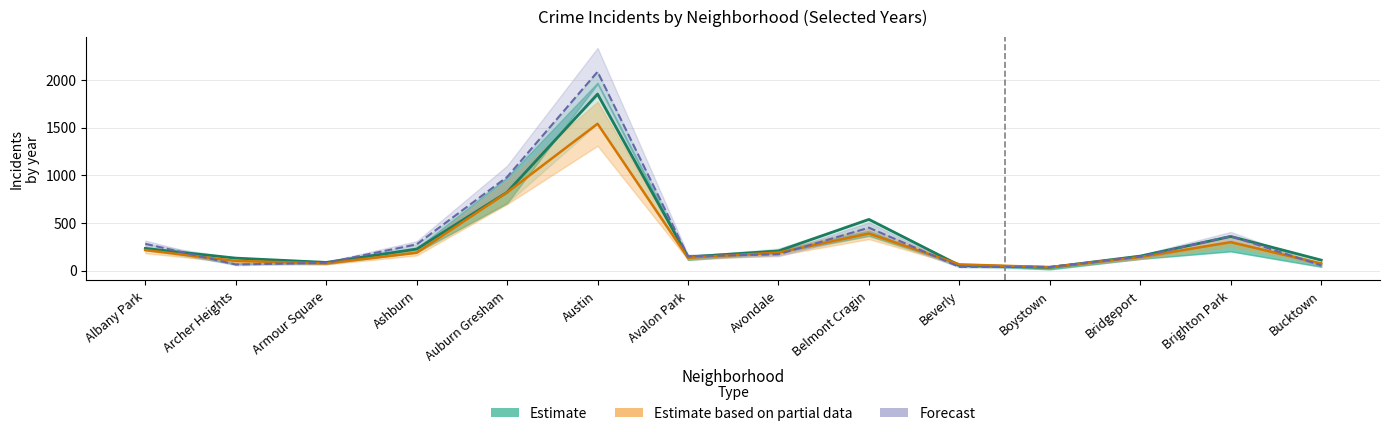

The chart shows a value of 26 at Beverly. True or false?

False